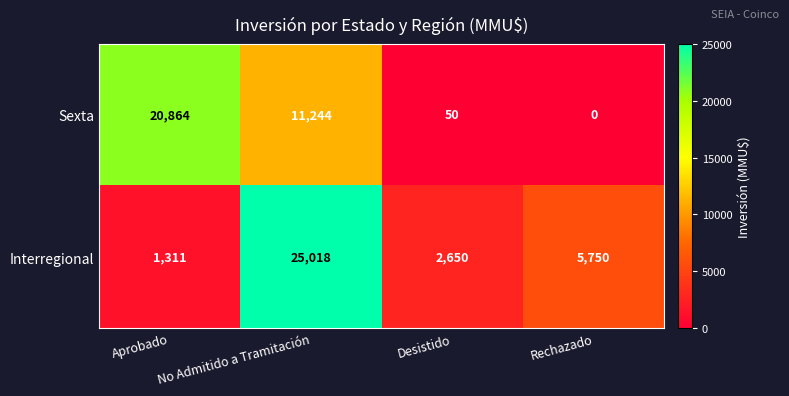

Which series has the largest range (max minus min)?

Interregional